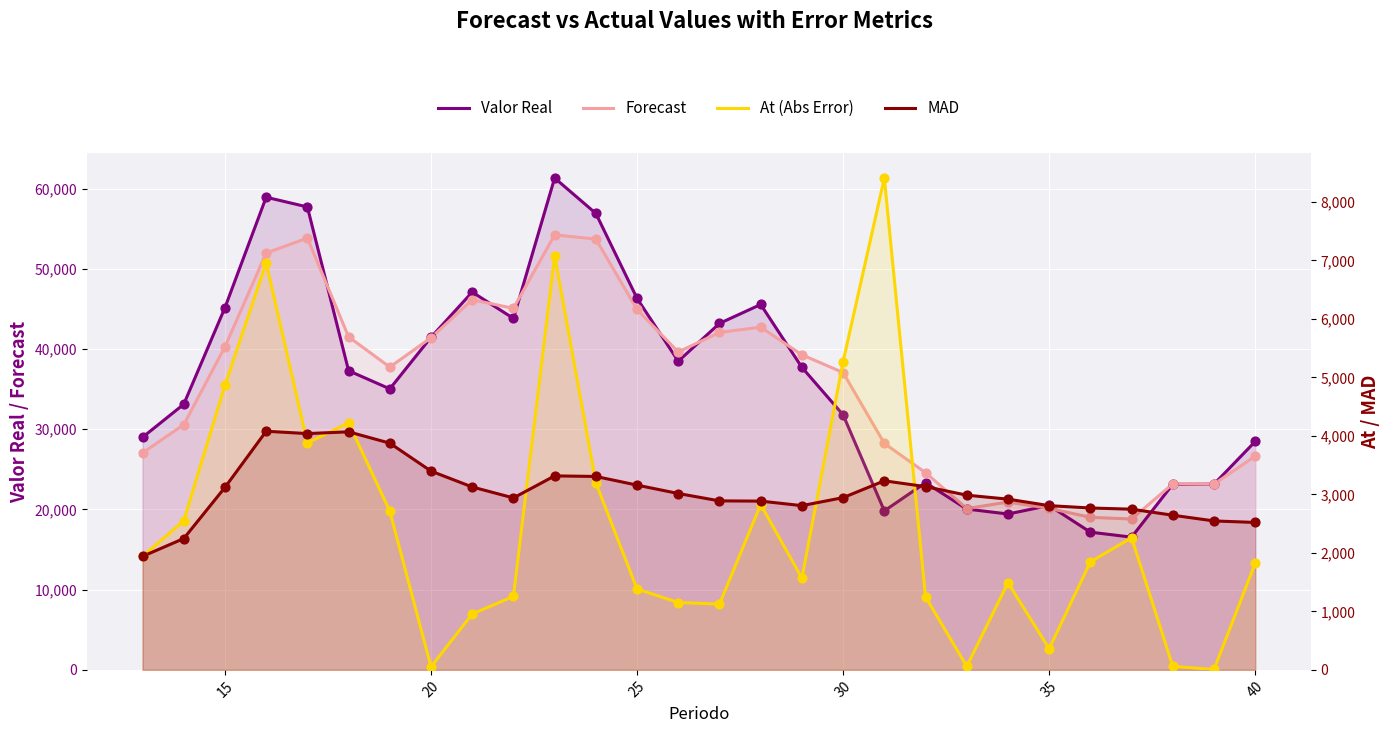

At how many categories does at least one series exceed 45284?

7